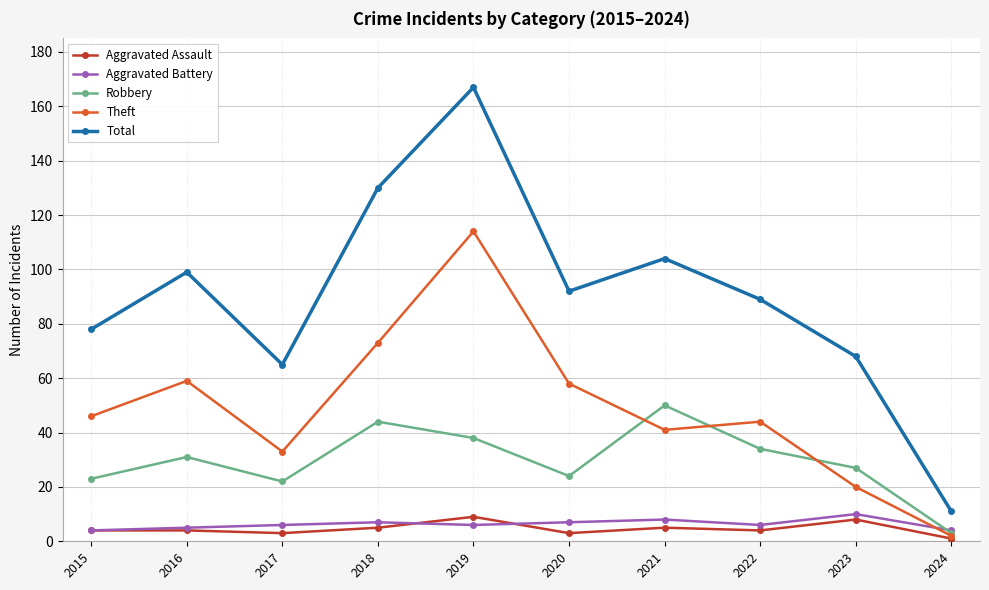

Read the Aggravated Battery value at 2019.

6